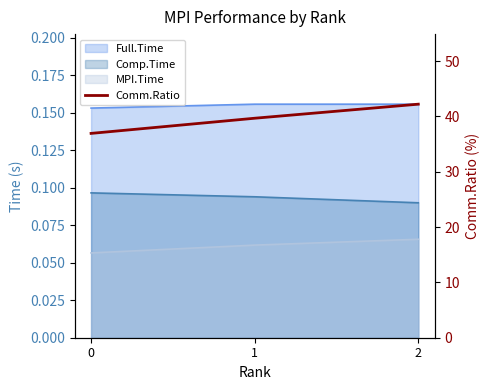

At which label does the data first exceed 39?

1